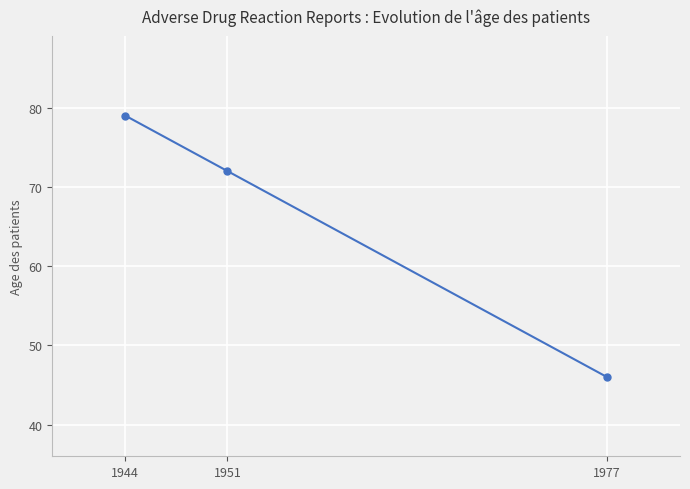

What is the greatest value displayed?

79